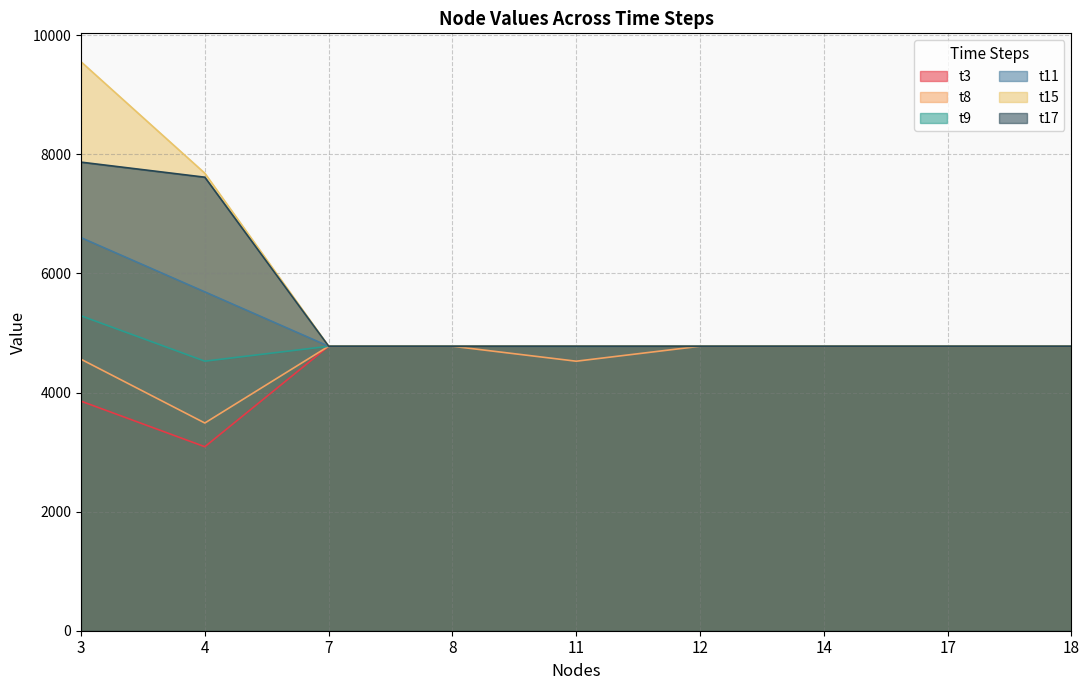

Which series has the largest total across all categories?

t15